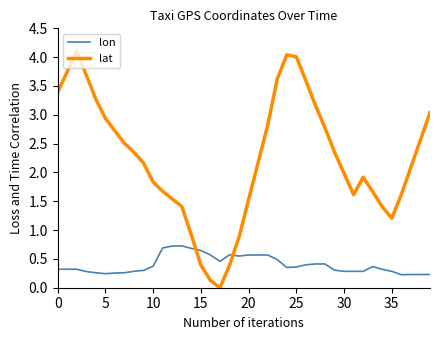

What is the maximum value for lon?

0.7